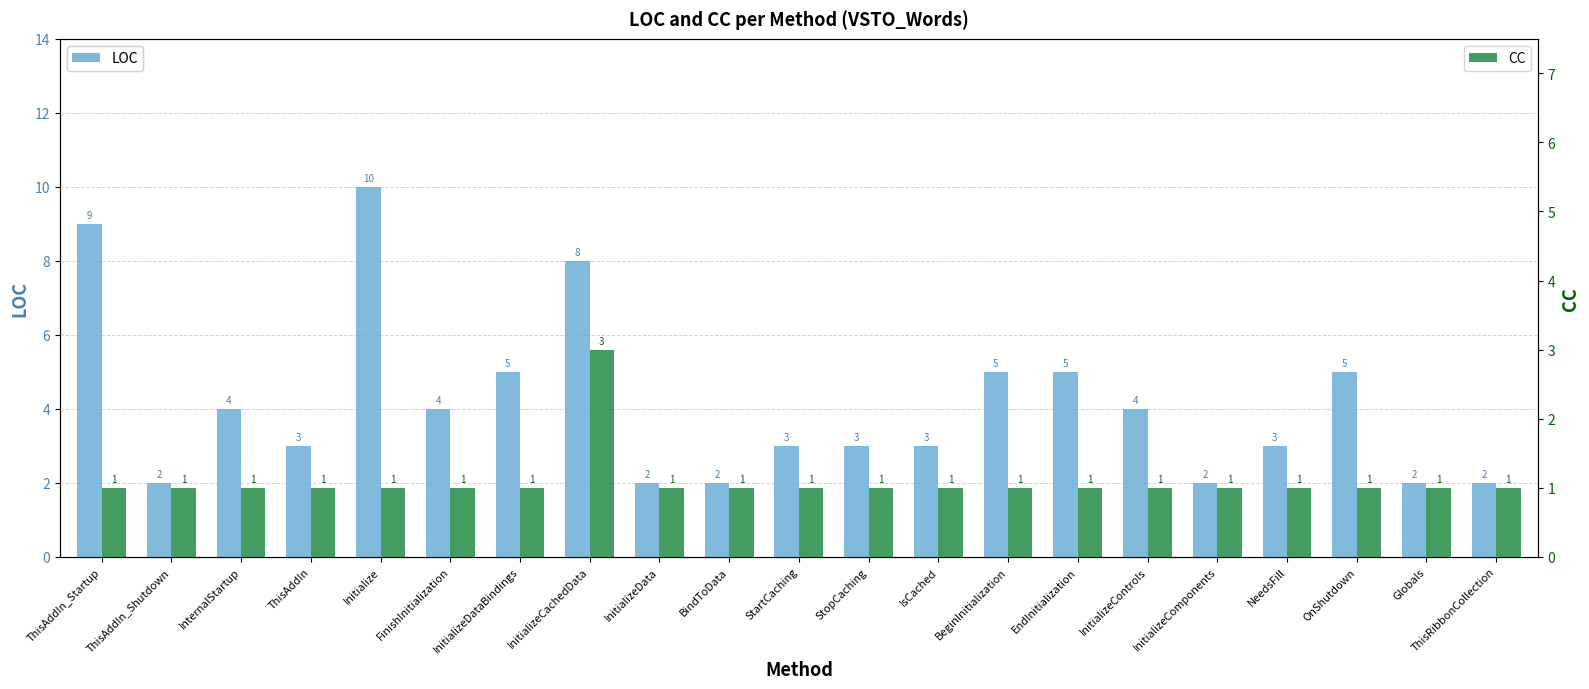

How many series are shown in this chart?

2